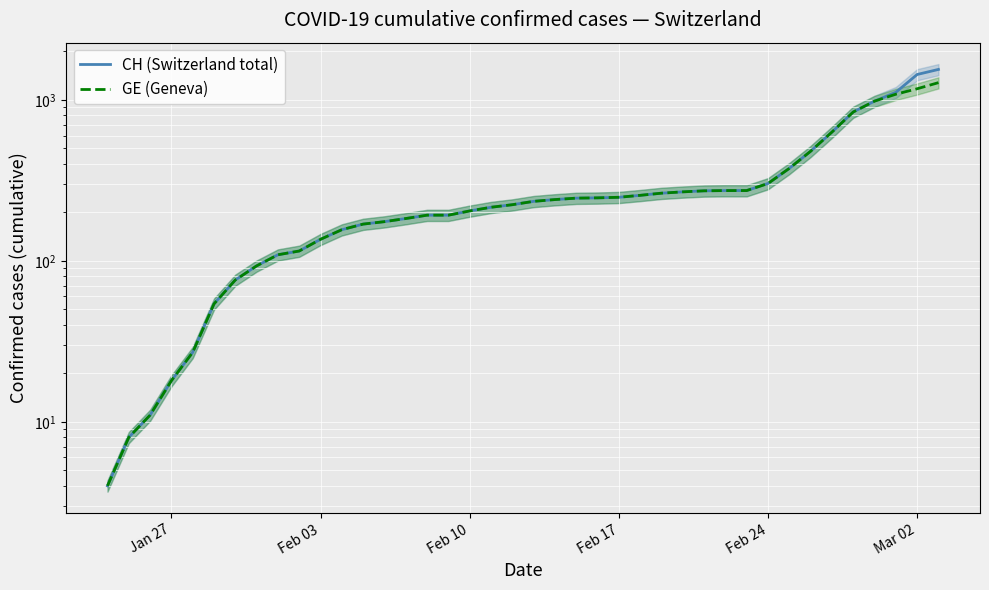

What is the maximum value for GE (Geneva)?

1278